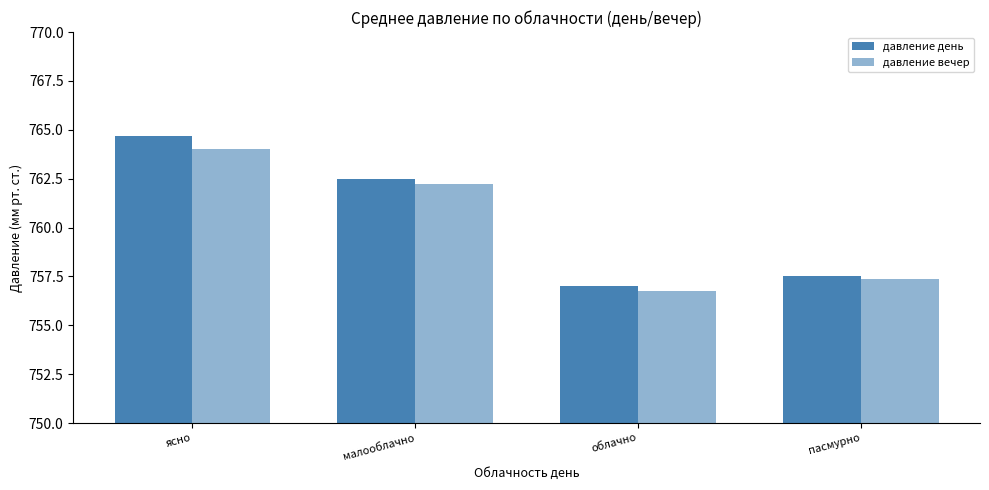

Which label corresponds to the smallest value in the chart?

облачно